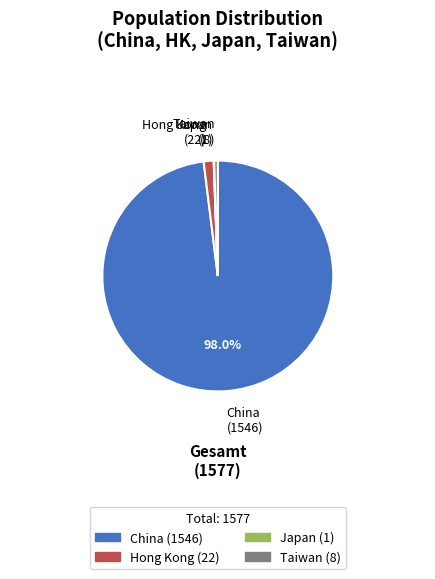

The China slice represents 98% of the pie. True or false?

True